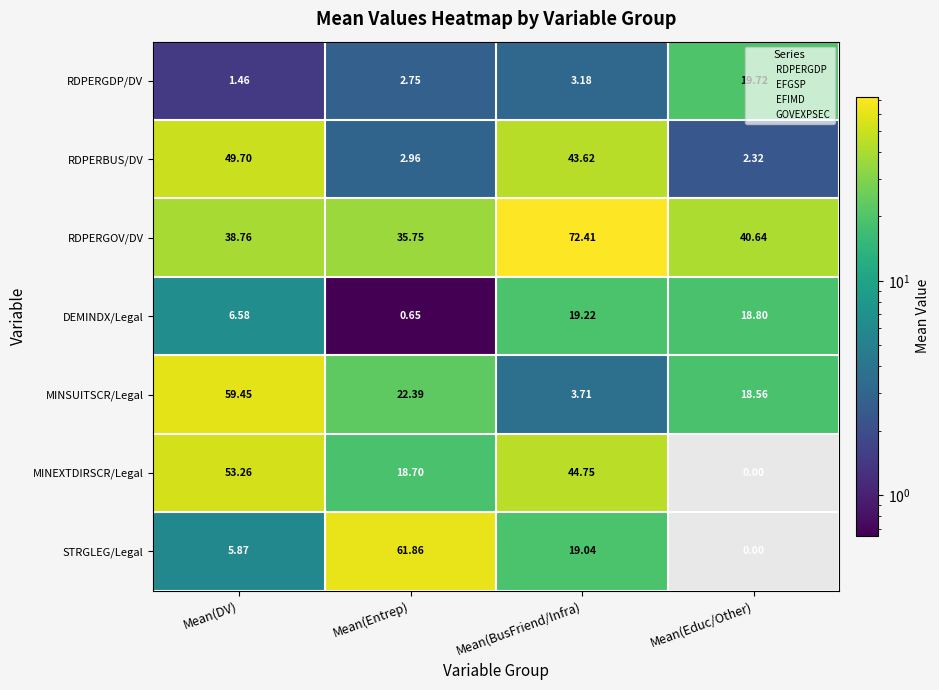

Which category has the highest value across all series?

Mean(BusFriend/Infra)